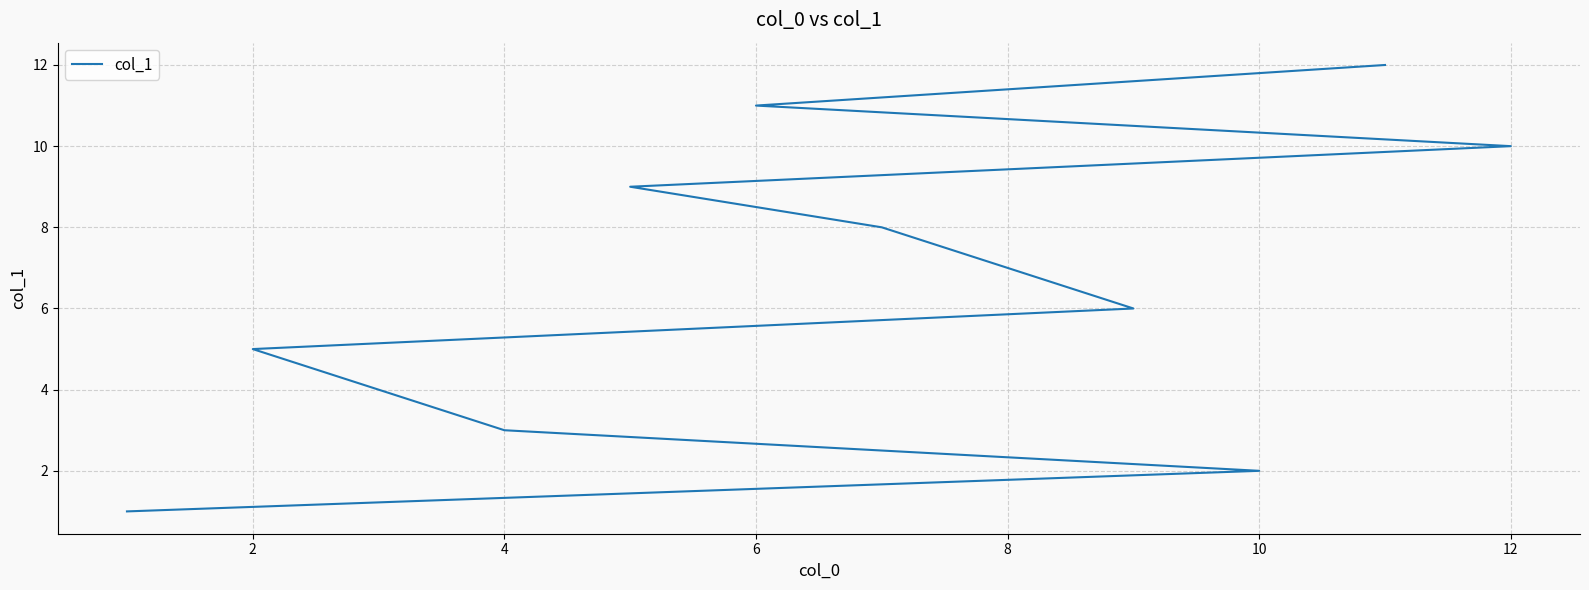

Between 2 and 6, which is larger?

6